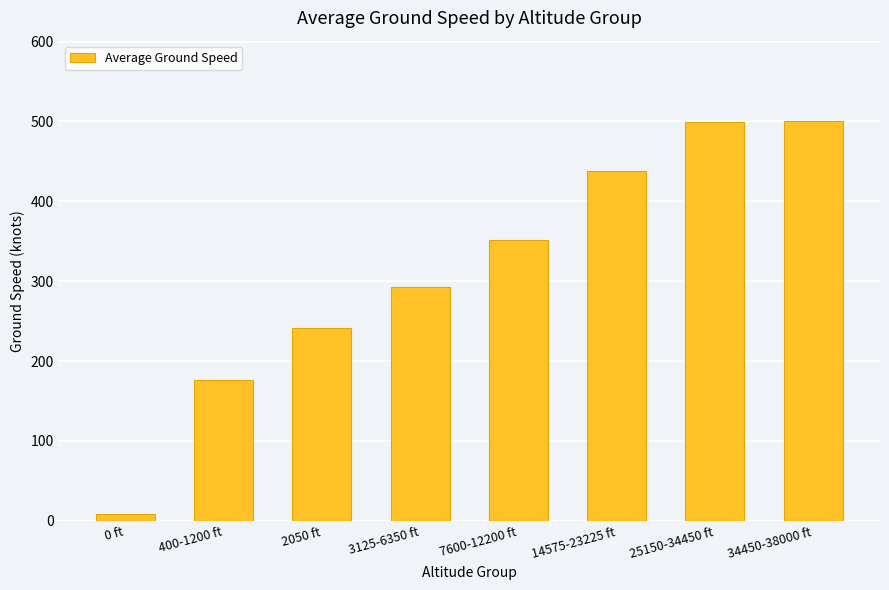

What is the difference between the maximum and second lowest values?

325.3